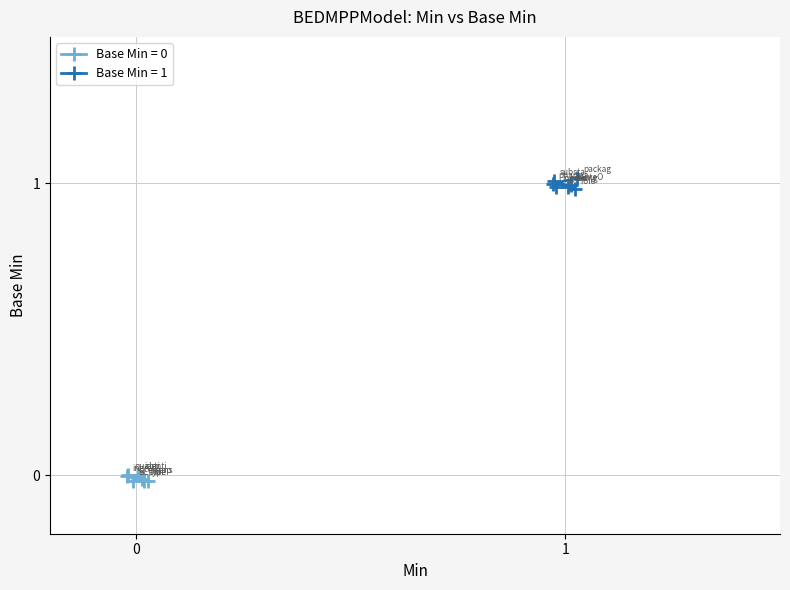

Reading right to left, extract all data points from this chart.

0	0	1	1	1	1	1	1	1	0	0	0	0	0